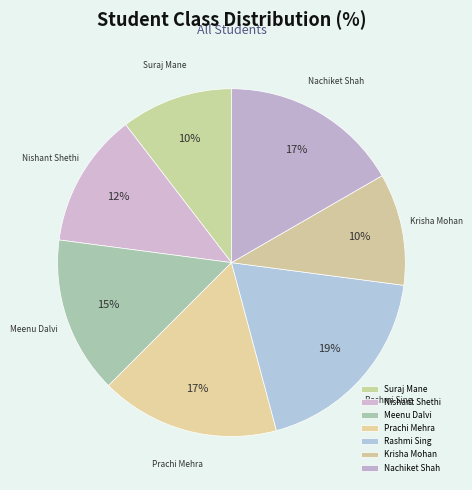

Which has a higher value, Krisha Mohan or Rashmi Sing?

Rashmi Sing